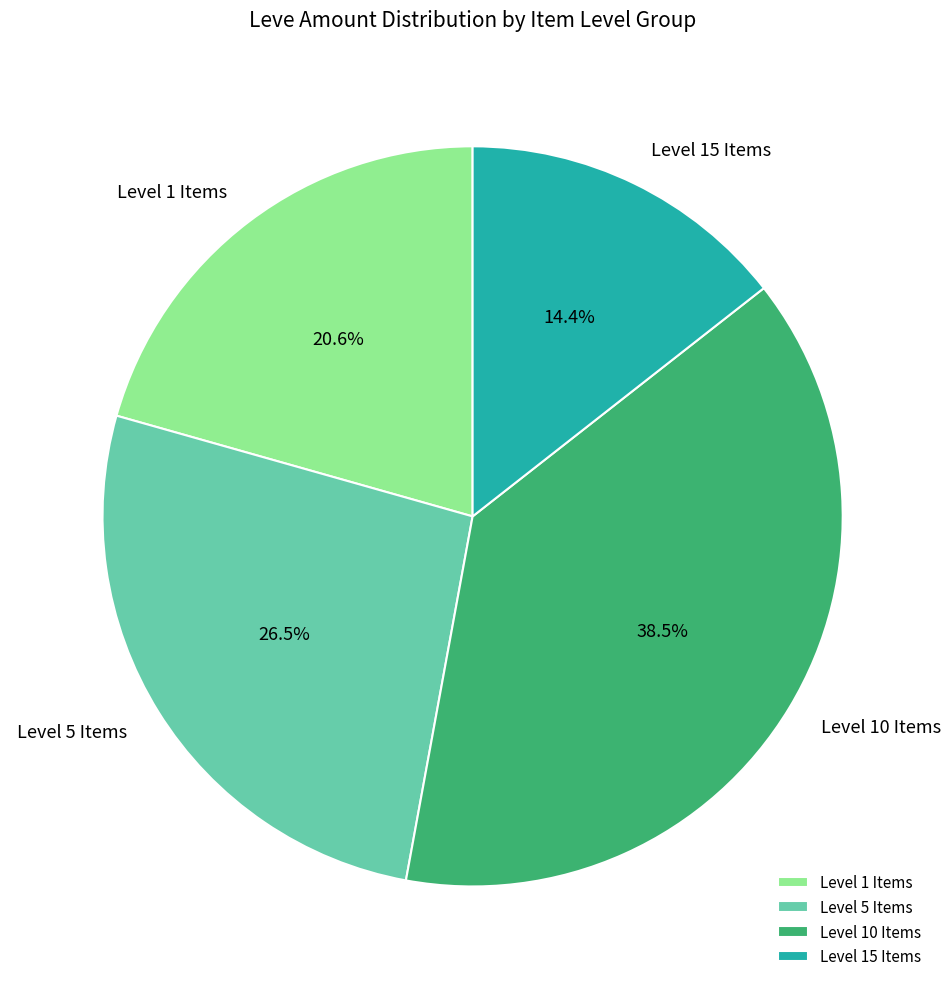

What is the ratio of the value at Level 15 Items to the value at Level 1 Items?

0.7